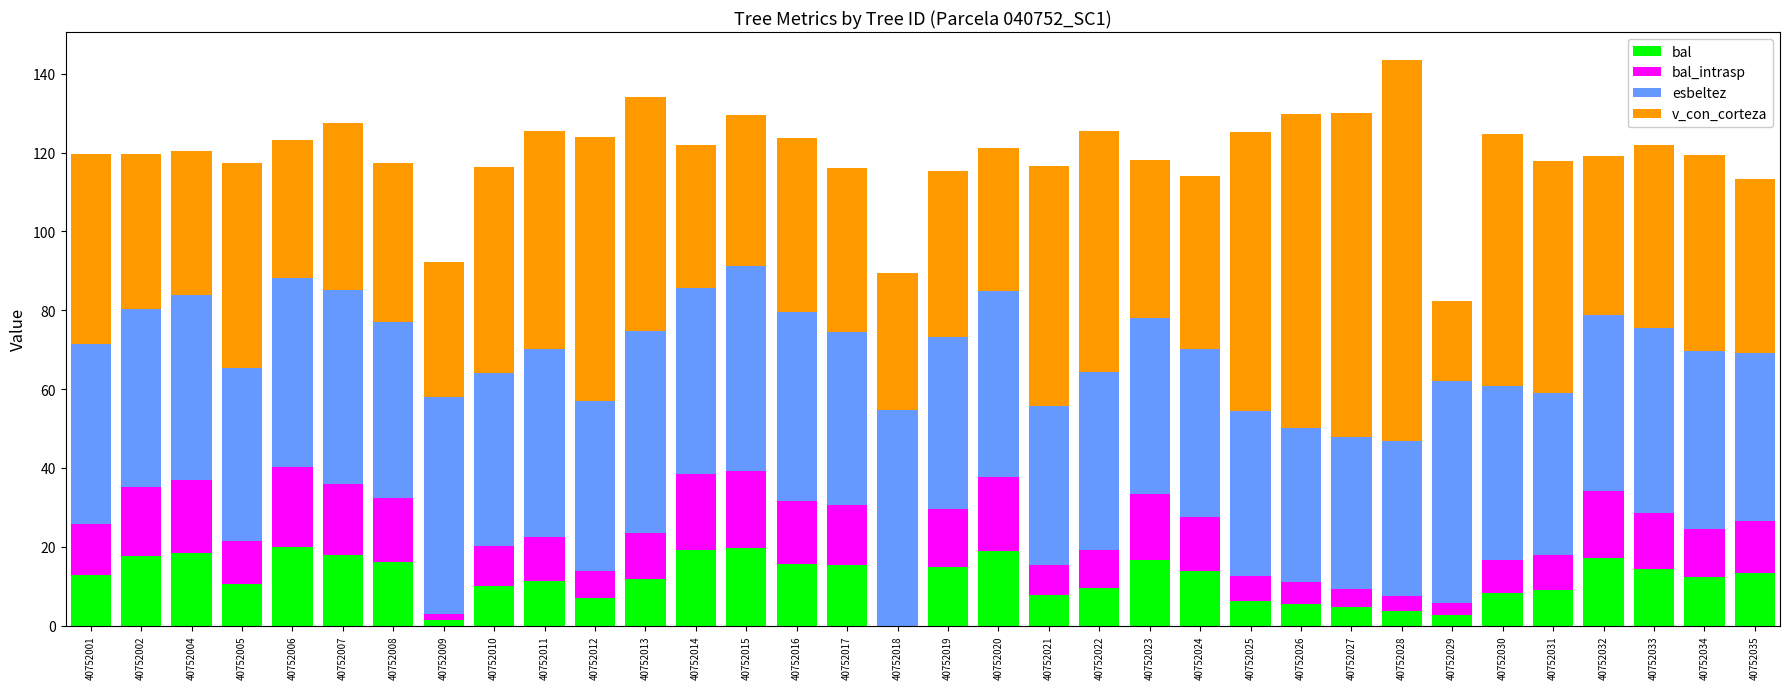

What are all the series names shown in the legend?

bal, bal_intrasp, esbeltez, v_con_corteza